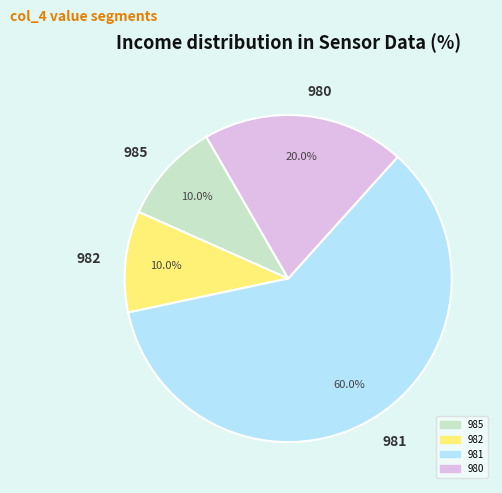

Which category has the biggest portion of the pie?

981